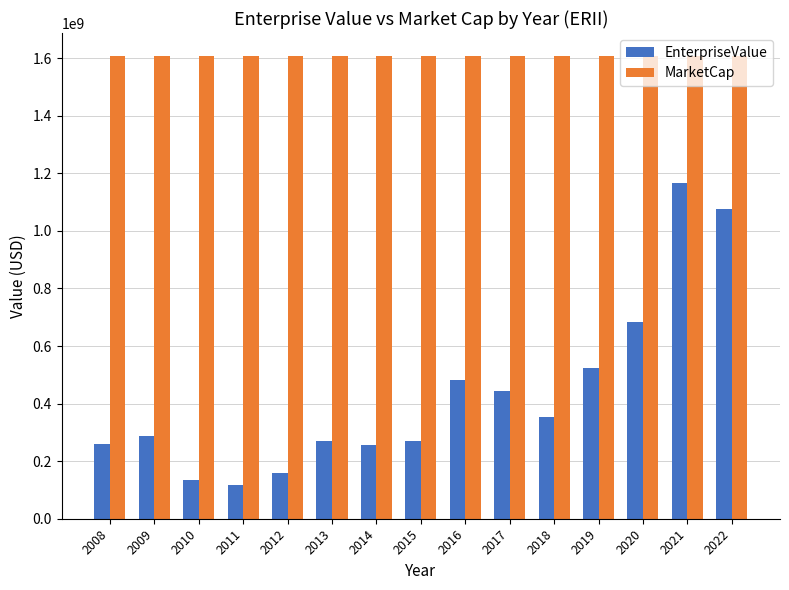

Which category has the lowest value in the EnterpriseValue series?

2011